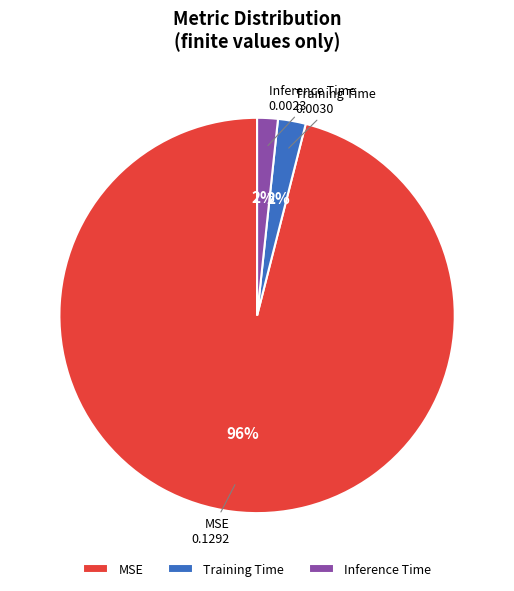

Count the number of slices in the pie.

3